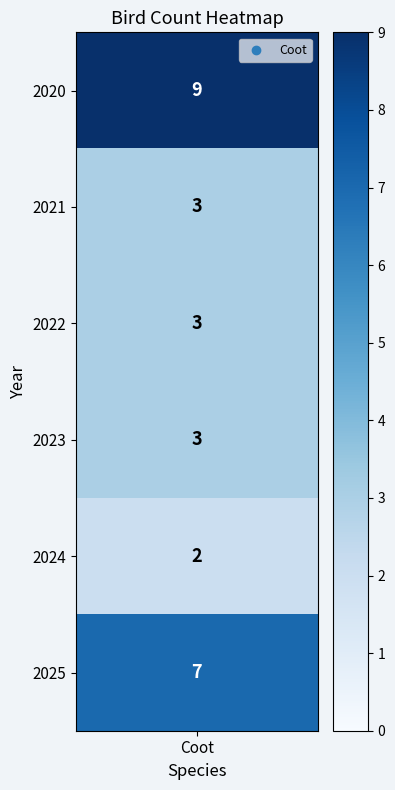

Is it true that the value at 2 is 3?

True